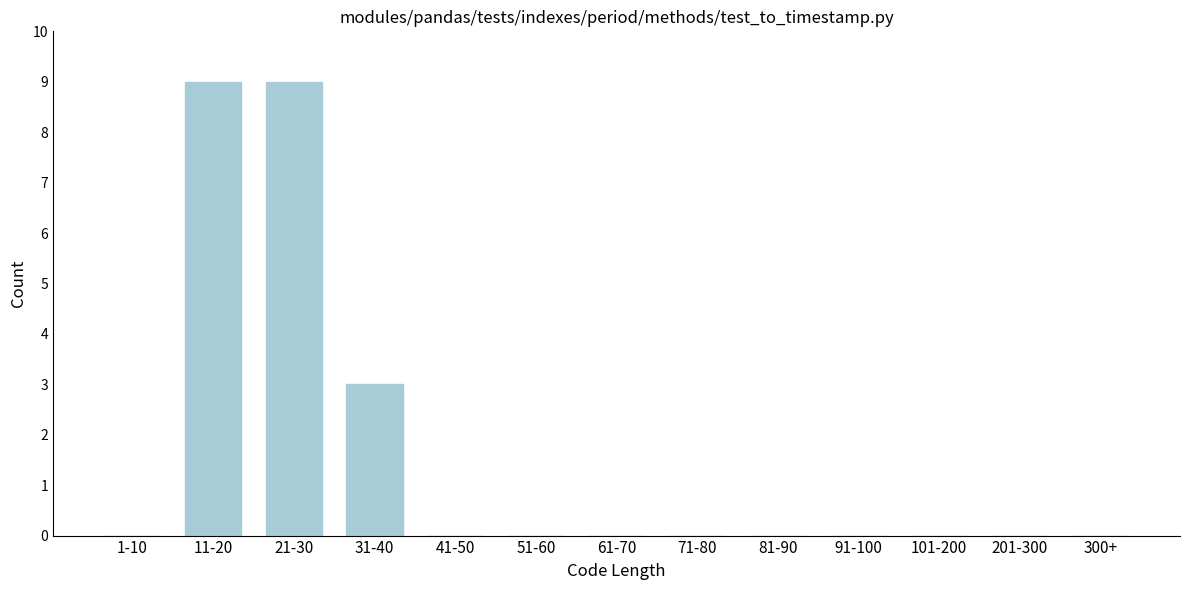

Reading left to right, list all the values displayed in this chart.

1-10=0	11-20=9	21-30=9	31-40=3	41-50=0	51-60=0	61-70=0	71-80=0	81-90=0	91-100=0	101-200=0	201-300=0	300+=0